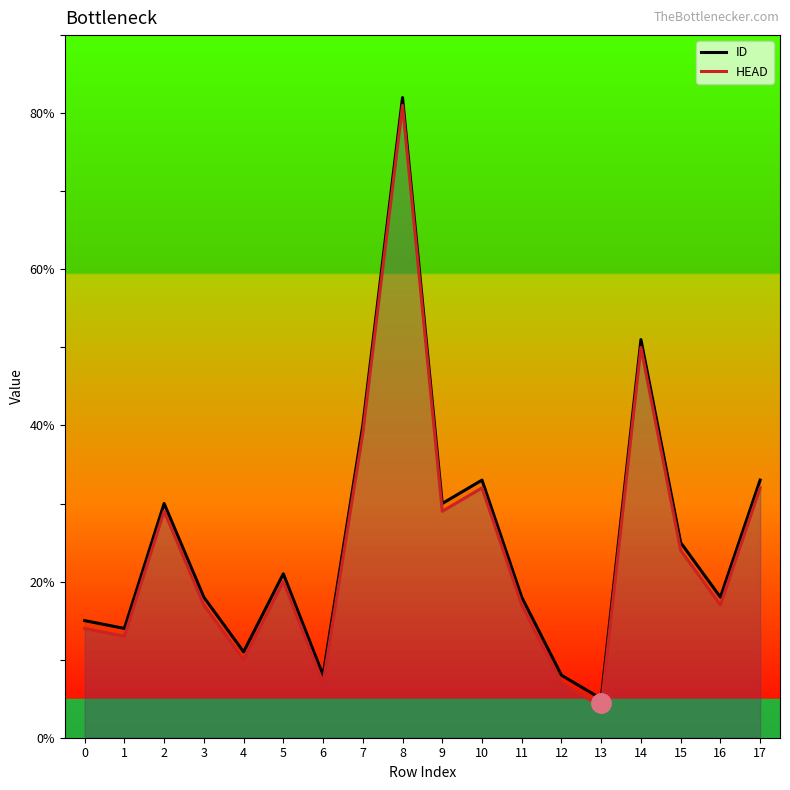

What is the sum of the HEAD values at 1 and 0?

27